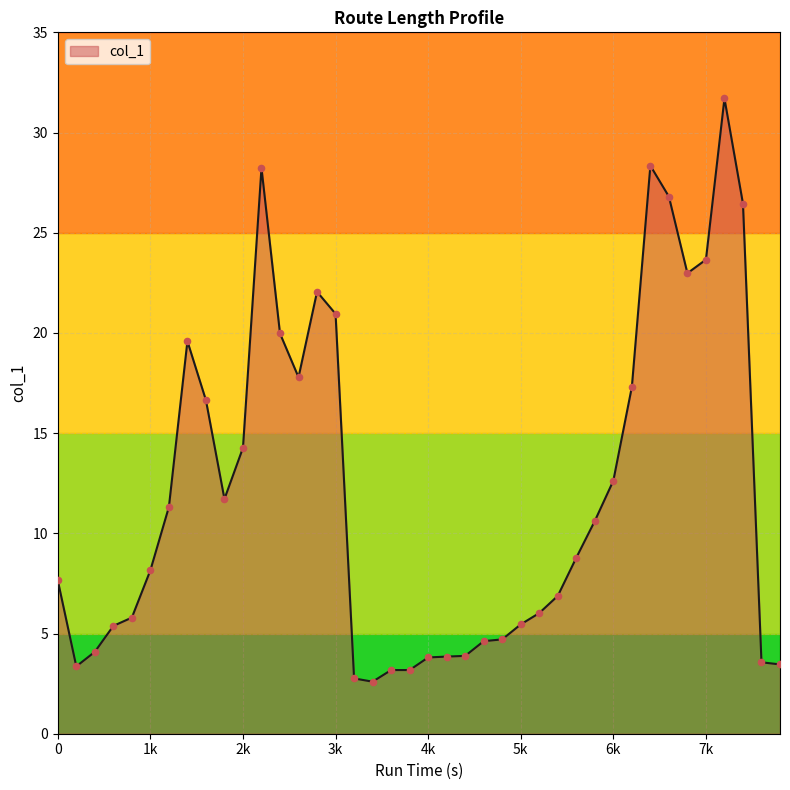

What is the minimum value shown in the chart?

2.6